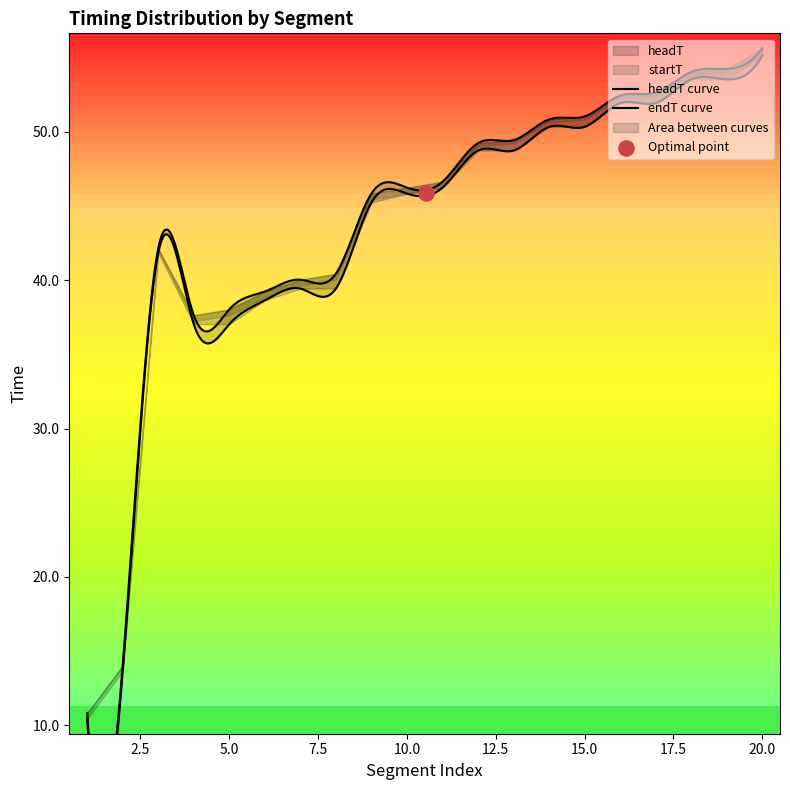

At which category is the sum across all series the highest?

20